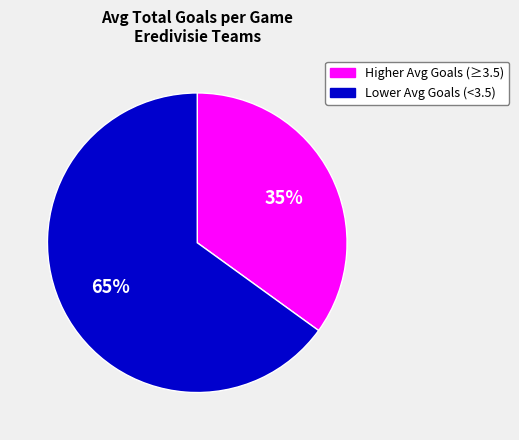

Between Lower Avg Goals (<3.5) and Higher Avg Goals (≥3.5), which is larger?

Lower Avg Goals (<3.5)